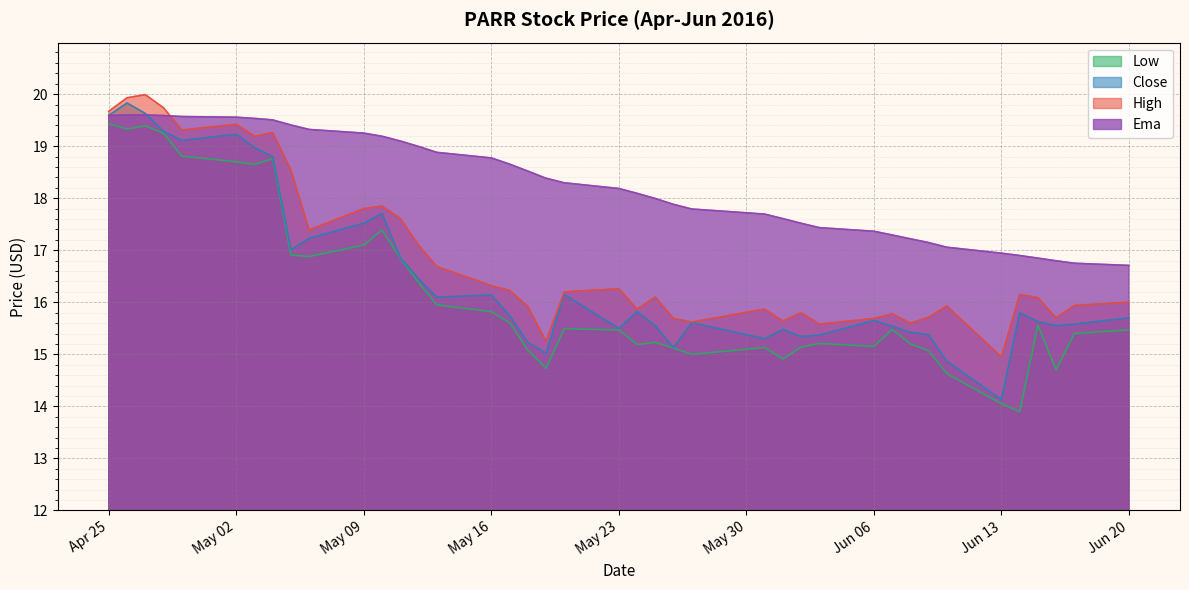

Where is the first local maximum for high?

2016-04-27